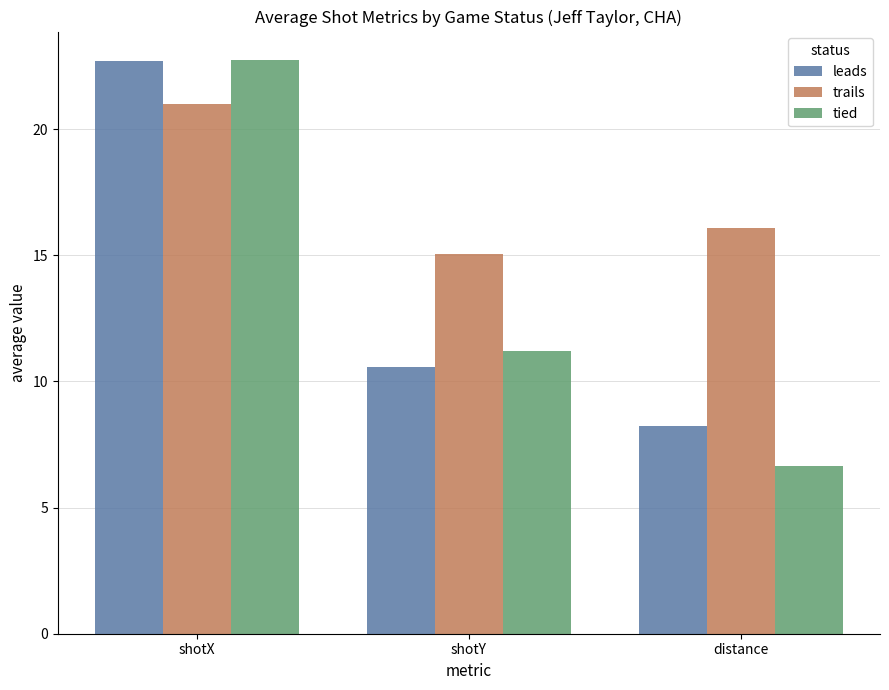

Rank the series at shotY from highest to lowest value.

trails, tied, leads